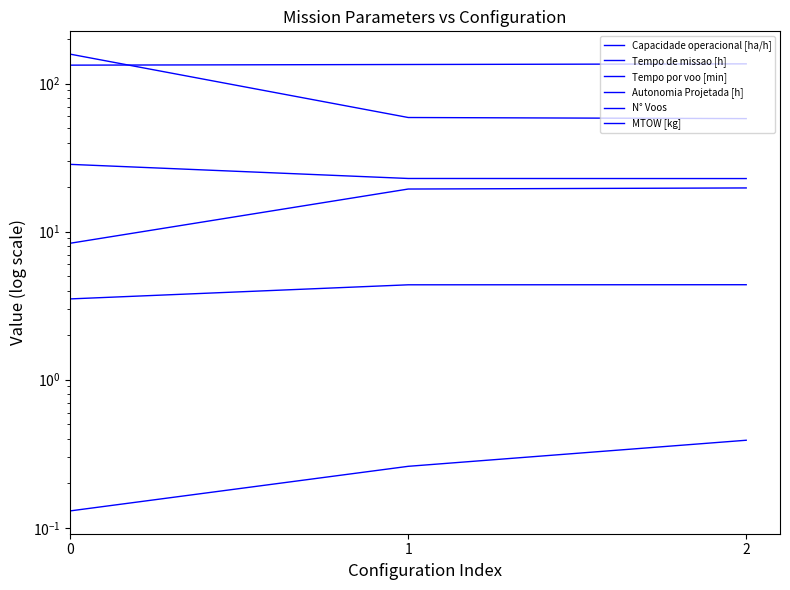

What is the difference between the maximum and second lowest values in the MTOW [kg] series?

1.3